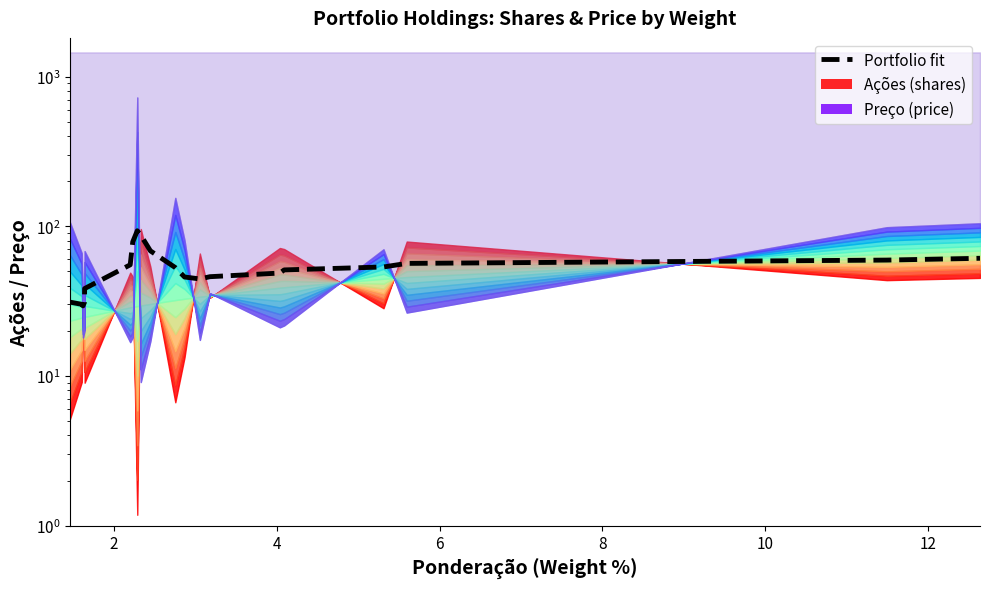

Count the number of values greater than 52.

10